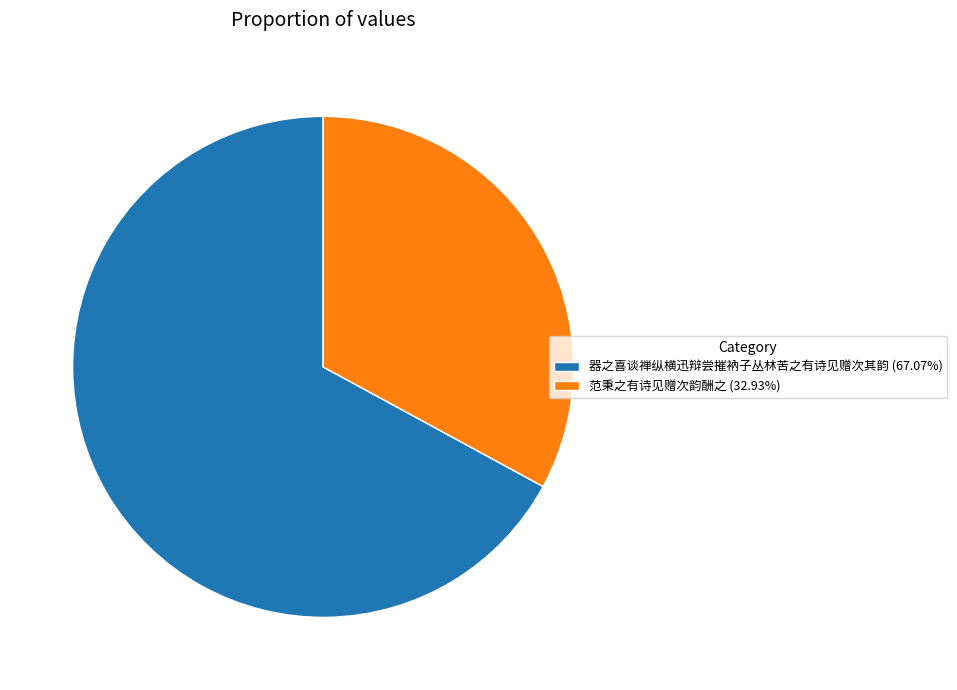

Count the number of slices in the pie.

2